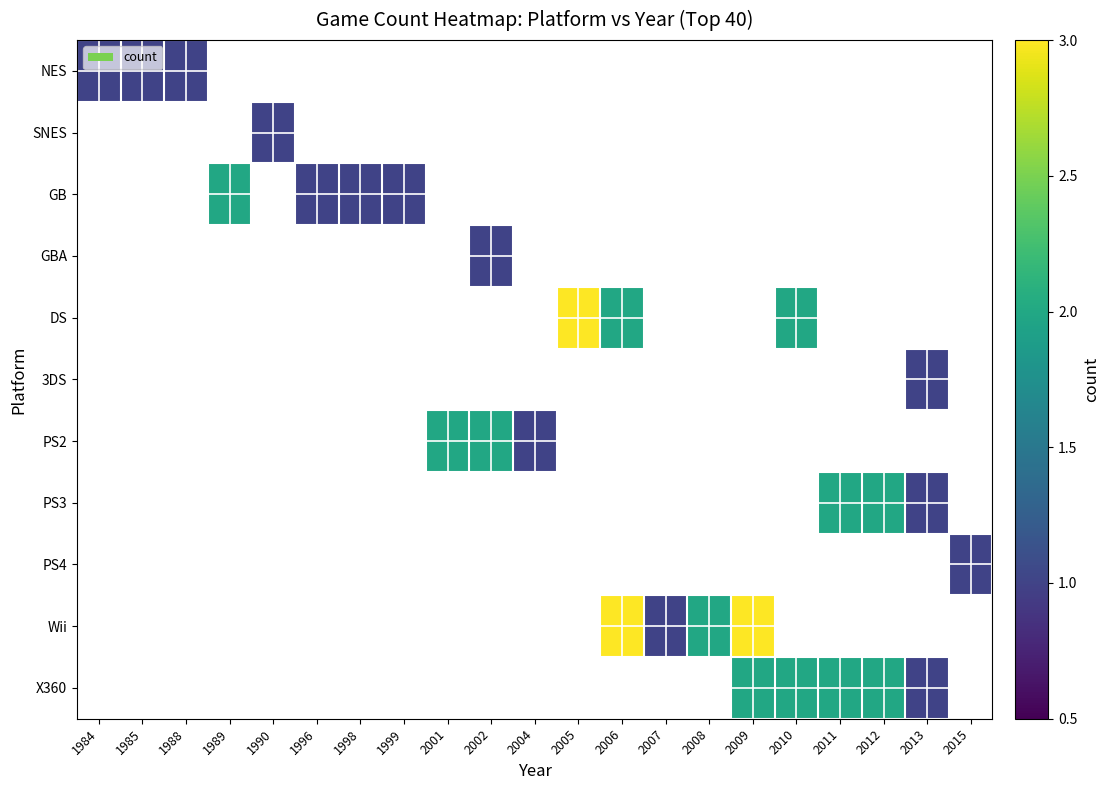

What is the greatest value displayed?

3